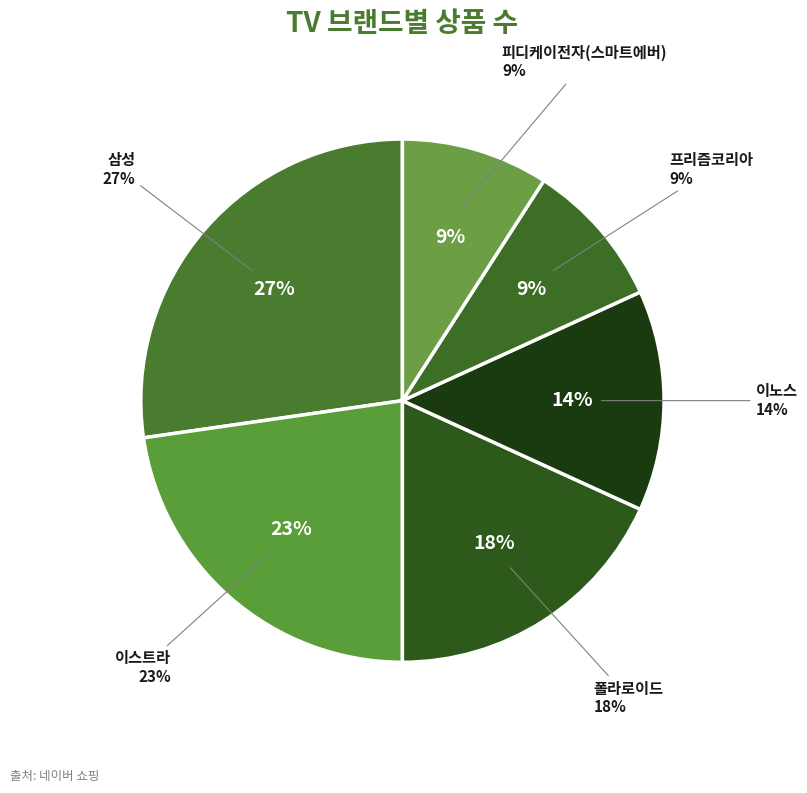

Rank the categories by value from lowest to highest.

프리즘코리아, 피디케이전자(스마트에버), 이노스, 폴라로이드, 이스트라, 삼성